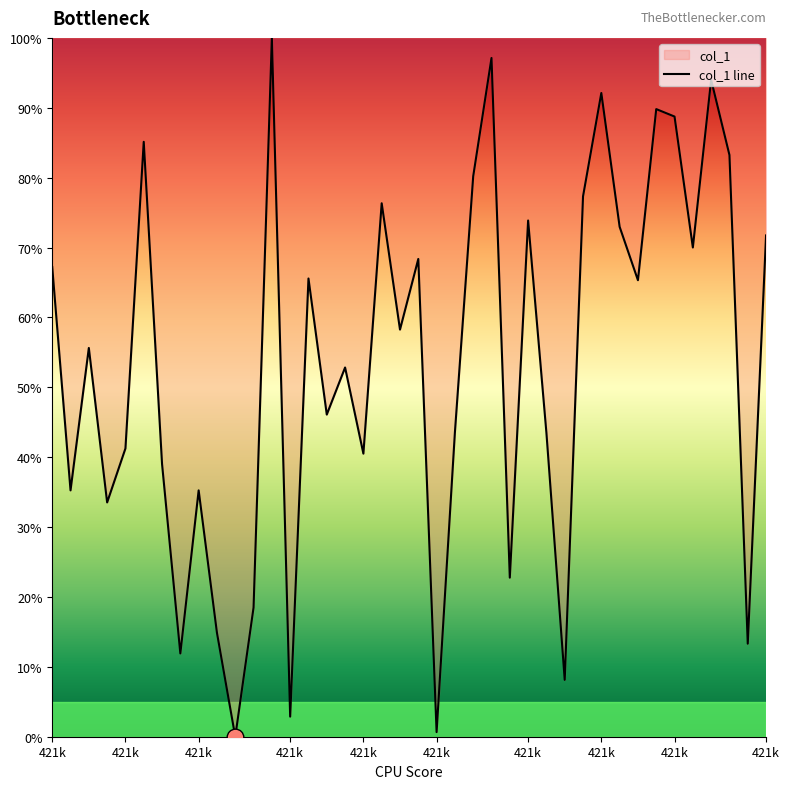

The chart shows a value of 0.0 at 421021. True or false?

False